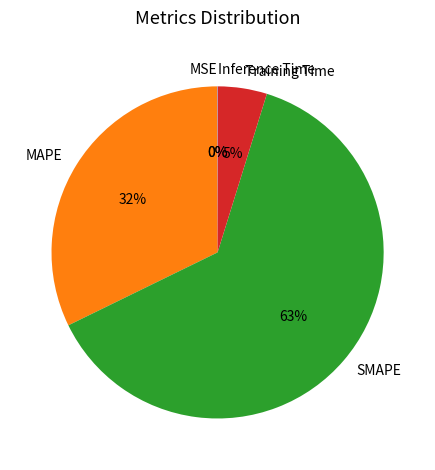

What percentage is the Training Time slice, to the nearest percent?

5%